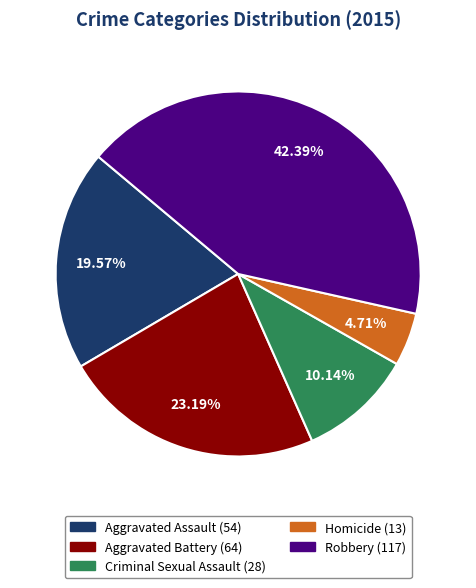

Which slice is the smallest?

Homicide